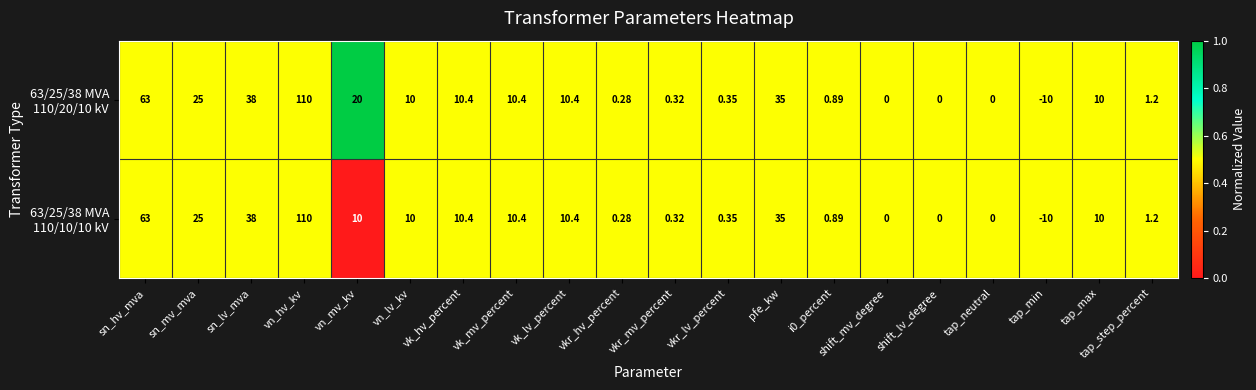

At which category does the chart reach its peak across all series?

vn_hv_kv